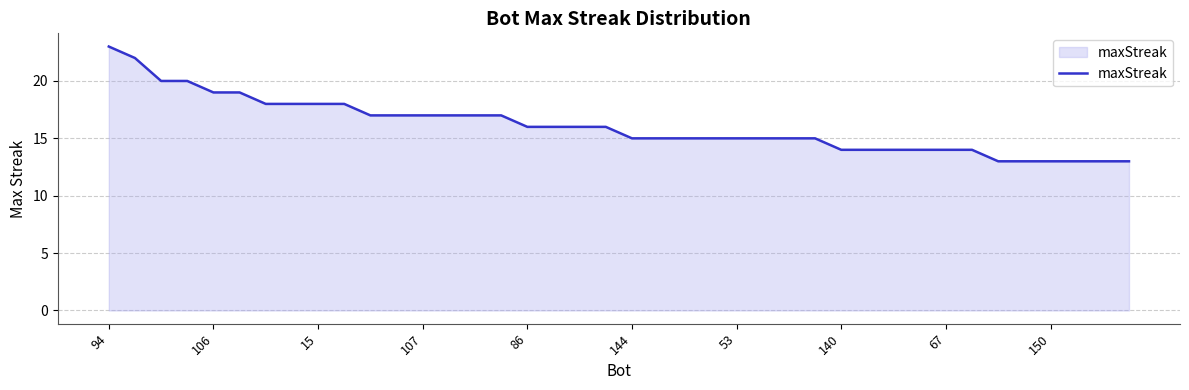

What is the difference between the maximum and minimum values?

10